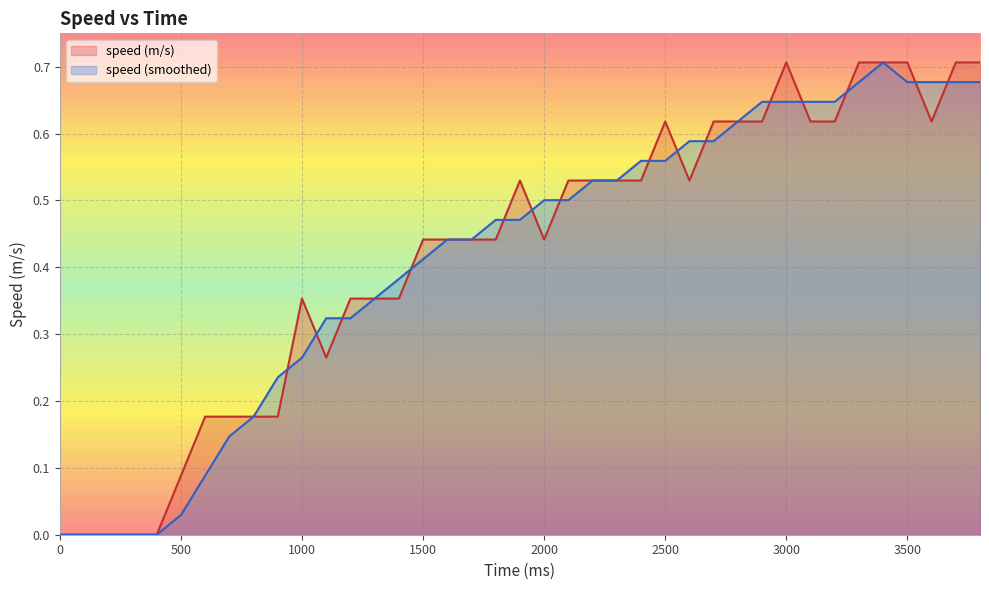

Reading right to left, what are all the values shown in this chart?

speed (m/s): 0.7	0.7	0.6	0.7	0.7	0.7	0.6	0.6	0.7	0.6	0.6	0.6	0.5	0.6	0.5	0.5	0.5	0.5	0.4	0.5	0.4	0.4	0.4	0.4	0.4	0.4	0.4	0.3	0.4	0.2	0.2	0.2	0.2	0.1	0.0	0.0	0.0	0.0	0.0
speed (smoothed): 0.7	0.7	0.7	0.7	0.7	0.7	0.6	0.6	0.6	0.6	0.6	0.6	0.6	0.6	0.6	0.5	0.5	0.5	0.5	0.5	0.5	0.4	0.4	0.4	0.4	0.4	0.3	0.3	0.3	0.2	0.2	0.1	0.1	0.0	0.0	0.0	0.0	0.0	0.0